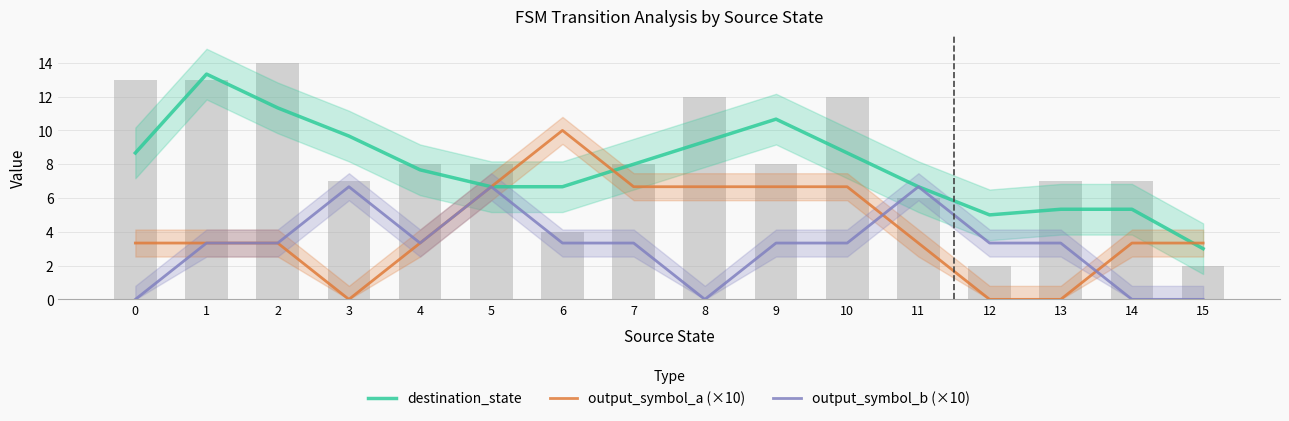

True or false: output_symbol_a (×10) has a value of 0.0 at 3.

True